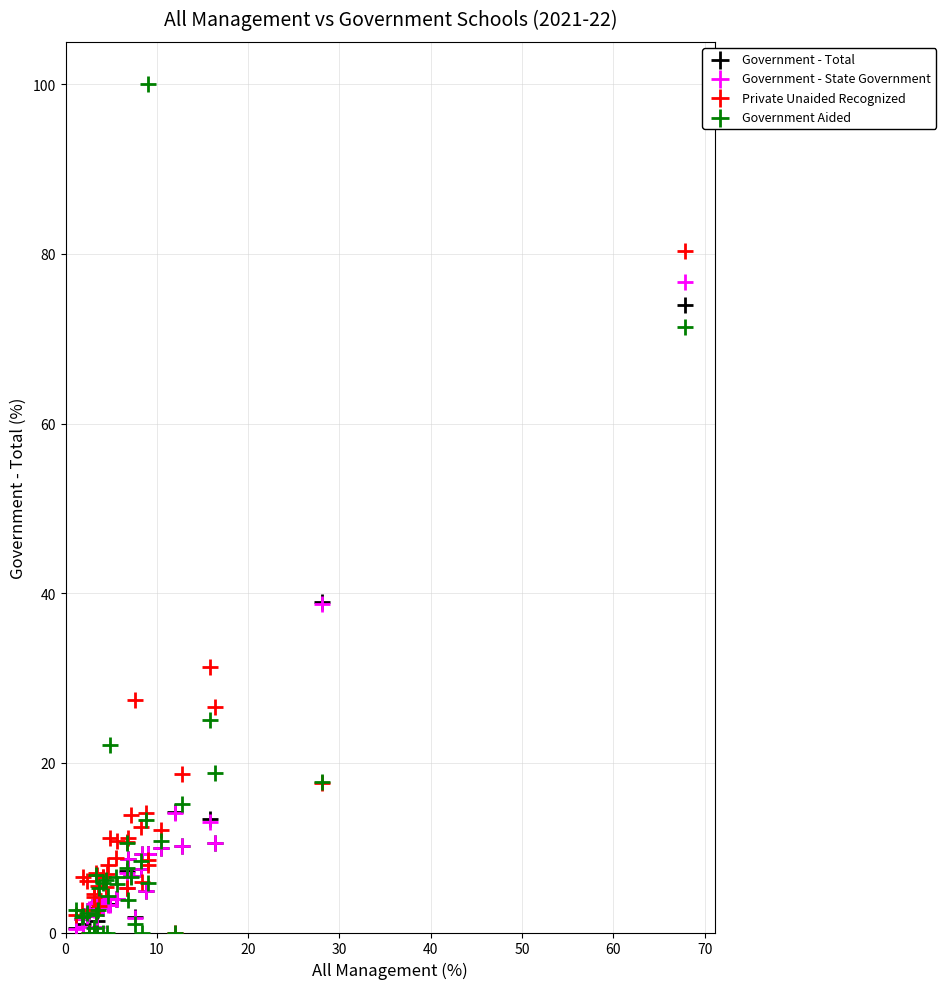

What are all the series names shown in the legend?

Government - Total, Government - State Government, Private Unaided Recognized, Government Aided